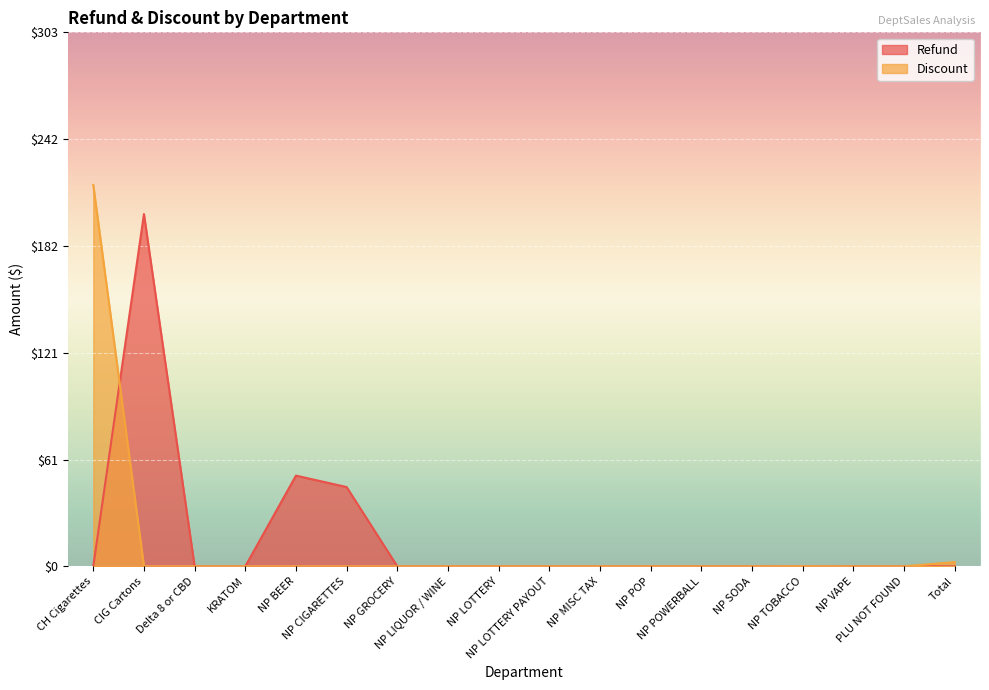

What is the label of the 1st point from the left?

CH Cigarettes